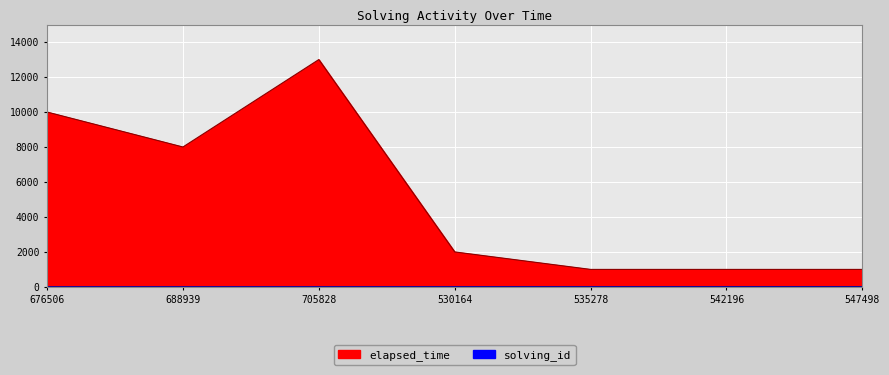

The solving_id series shows 4 at 530164. True or false?

True